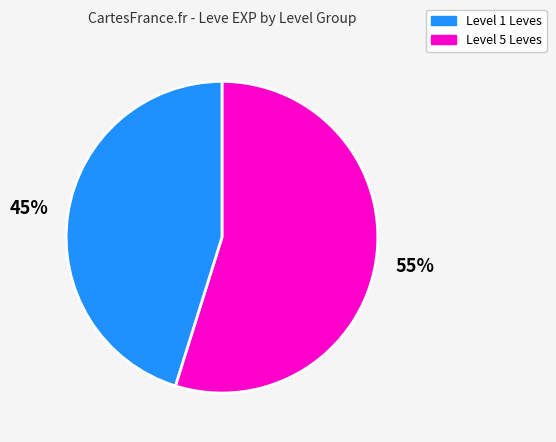

To the nearest percent, what is the difference between the largest and smallest slice percentages?

10%